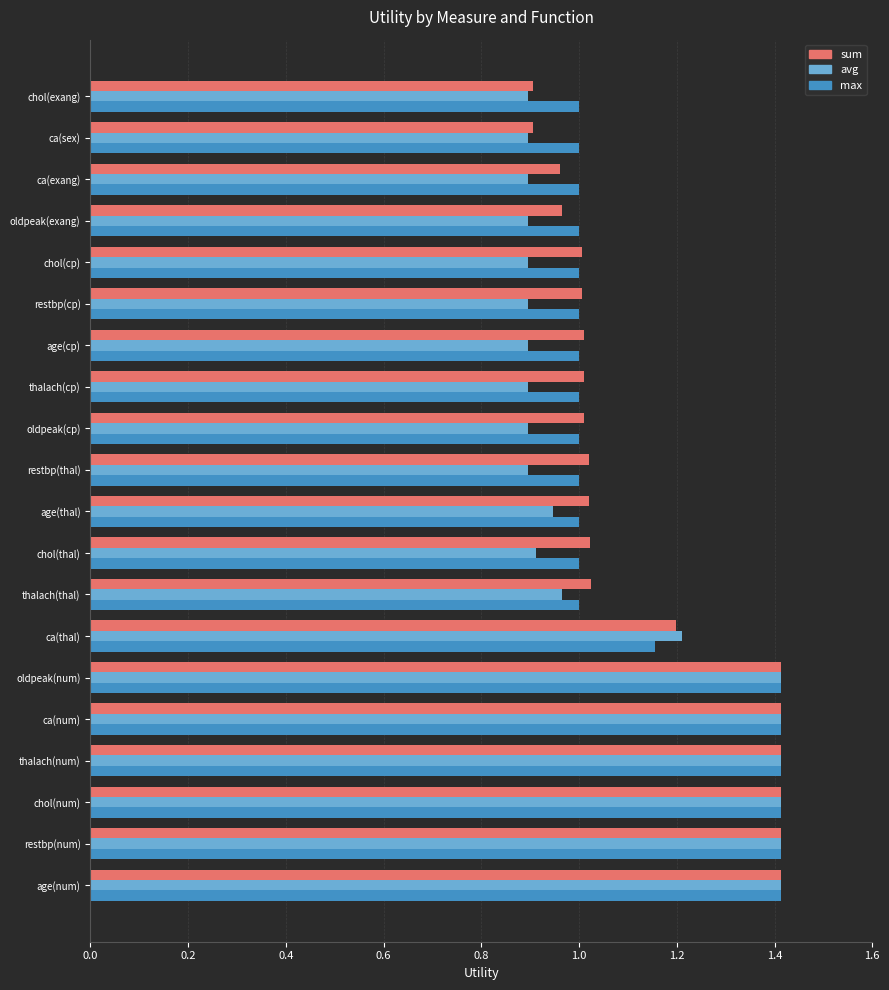

What is the maximum value shown in the chart?

1.4